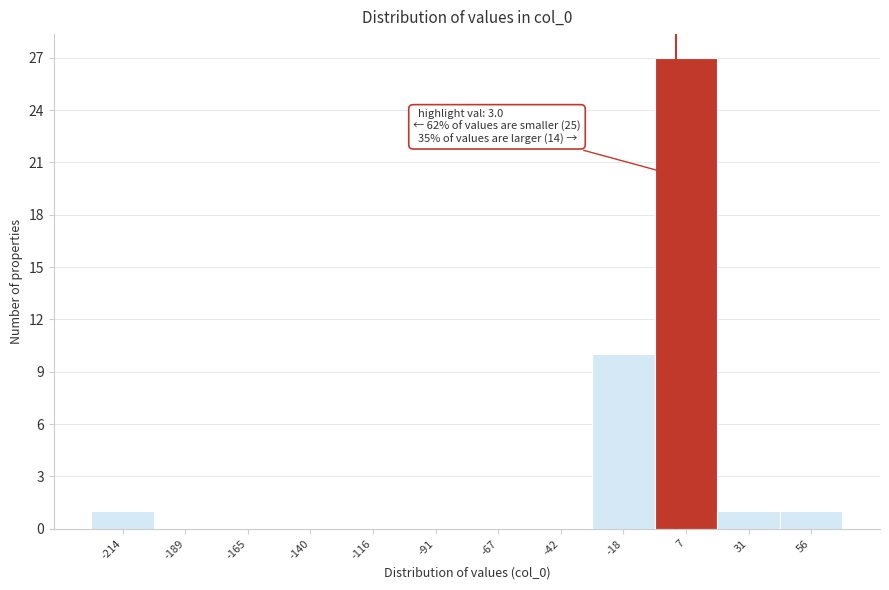

Over which range of the x-axis is the bar tallest?

-5 to 20